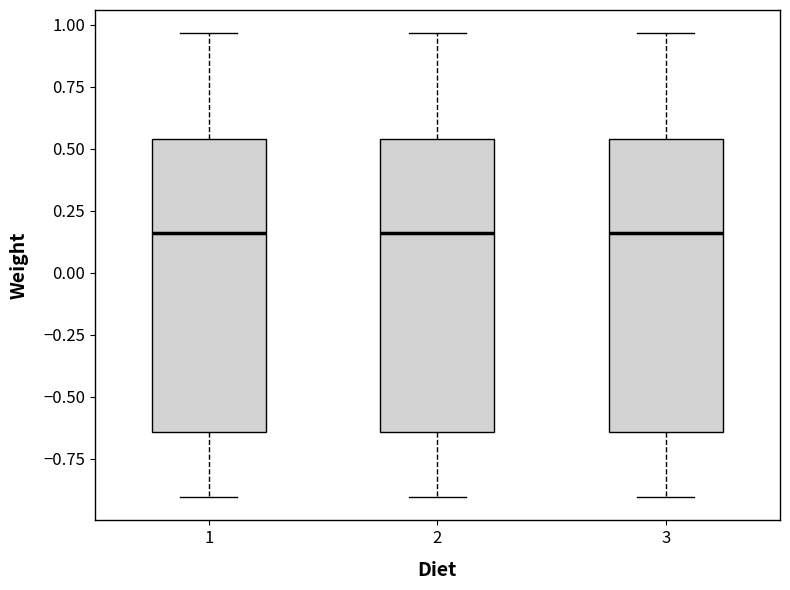

Reading left to right, read every box against the y-axis: the position of its median line, the range the box covers, and the ends of its whiskers. The values are not printed on the chart, so give them approximately, as read against the axis.

1: median 0.15, box -0.65 to 0.55, whiskers -0.90 to 0.95
2: median 0.15, box -0.65 to 0.55, whiskers -0.90 to 0.95
3: median 0.15, box -0.65 to 0.55, whiskers -0.90 to 0.95